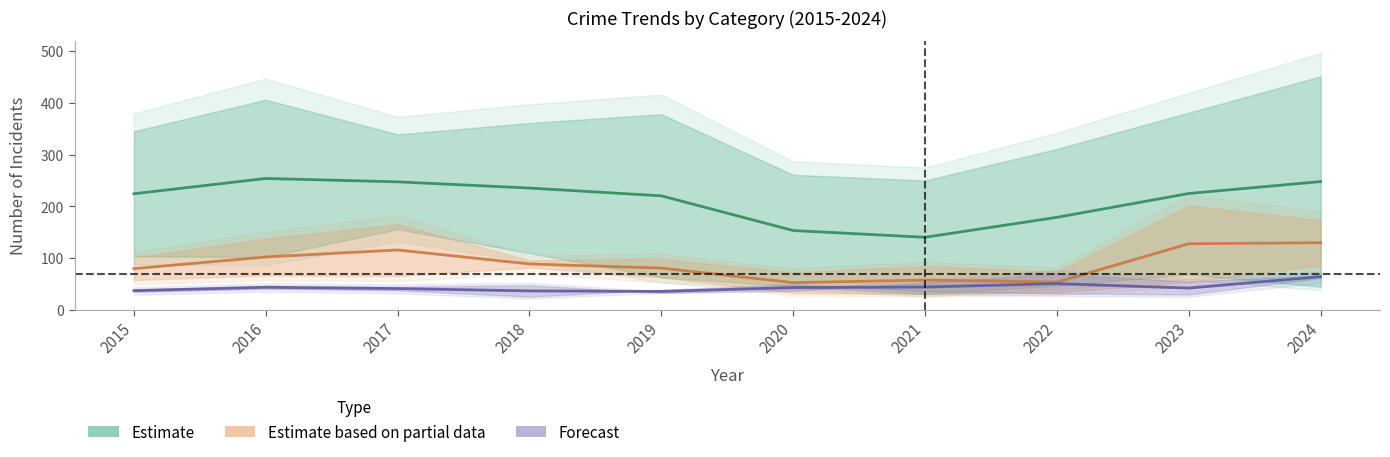

Reading right to left, what are all the values shown in this chart?

Estimate: 248.0	225.0	179.0	140.5	153.5	220.5	235.5	247.5	254.0	224.5
Estimate based on partial data: 130.0	128.0	54.0	58.0	53.0	81.0	89.0	116.0	102.5	80.0
Forecast: 64.5	42.5	51.0	44.5	43.5	36.0	37.0	41.5	44.0	37.5